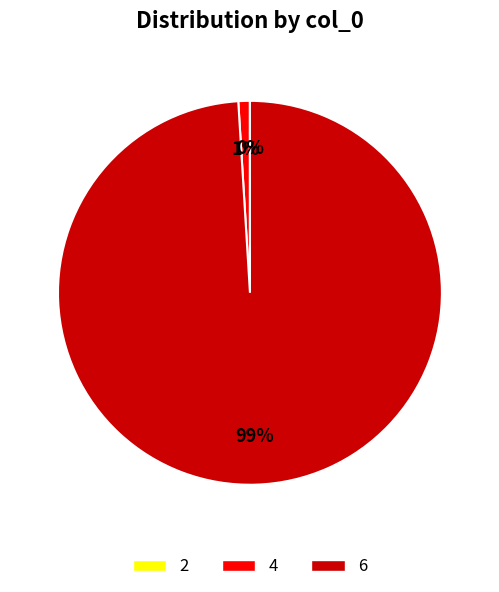

The 4 slice represents 1% of the pie. True or false?

True